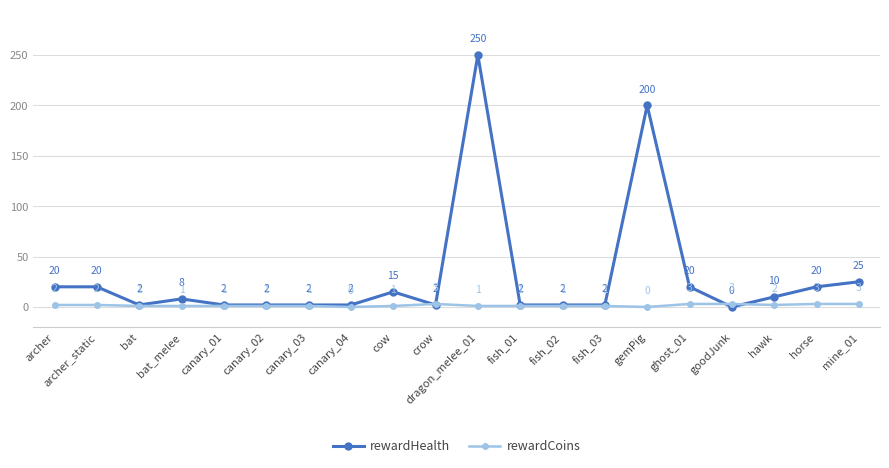

How many data points does each series have?

20